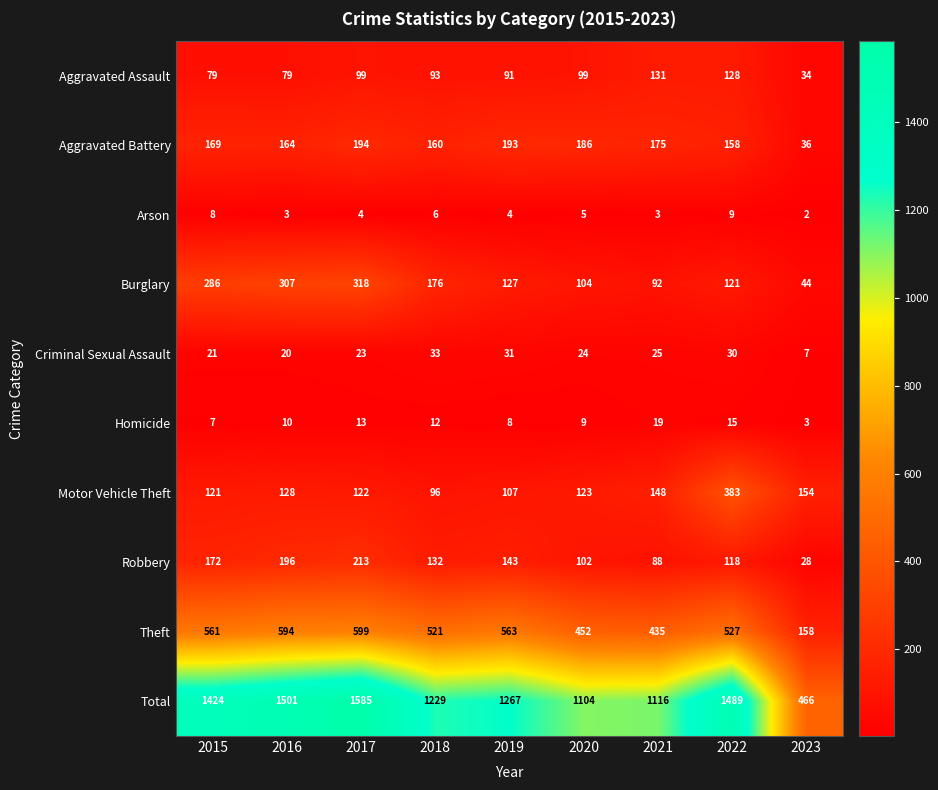

List the series in order of their peak value, lowest first.

Arson, Homicide, Criminal Sexual Assault, Aggravated Assault, Aggravated Battery, Robbery, Burglary, Motor Vehicle Theft, Theft, Total